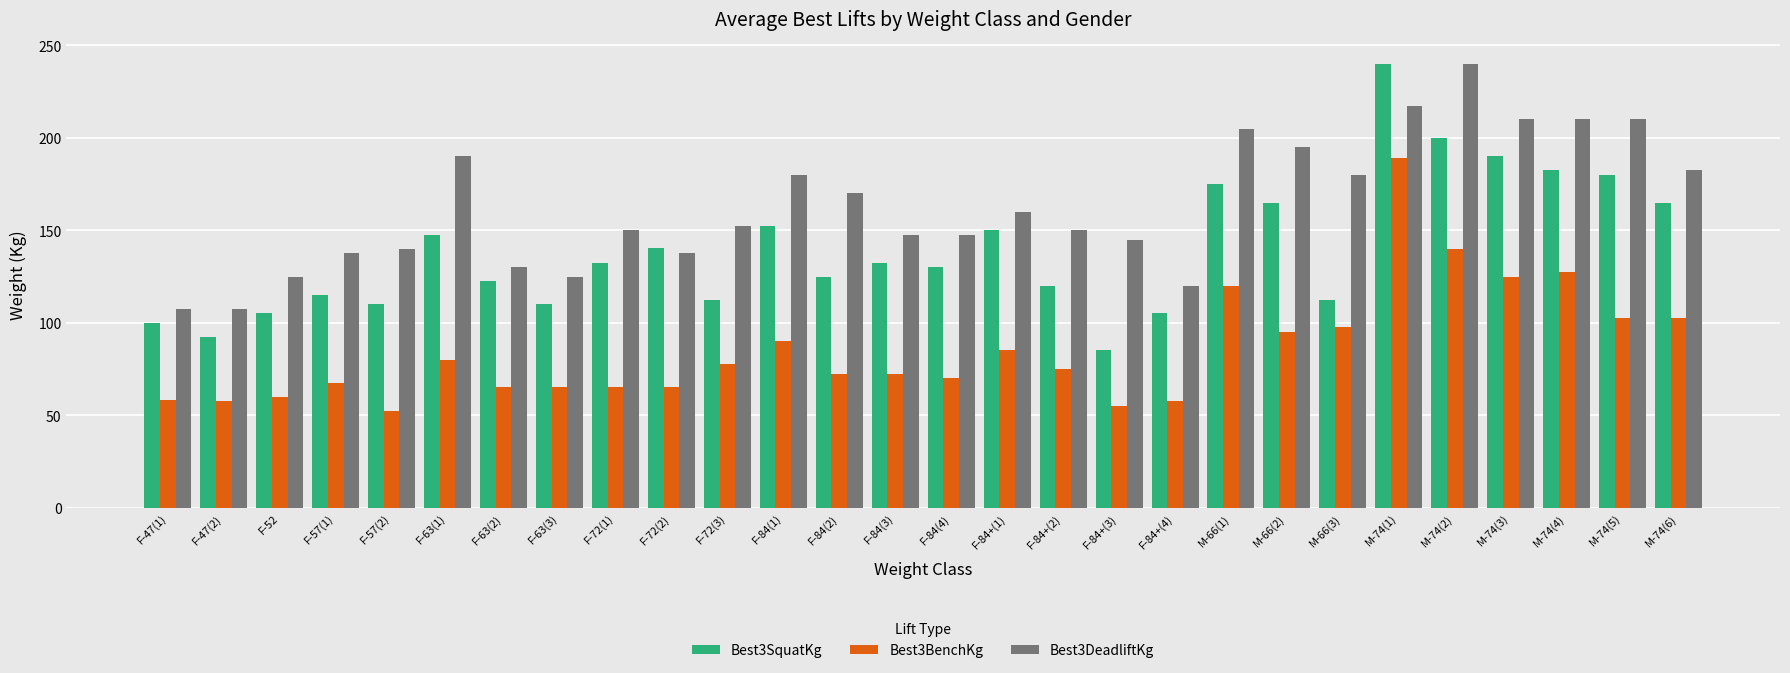

The value of Best3SquatKg at F-63(2) is 210.0. True or false?

False